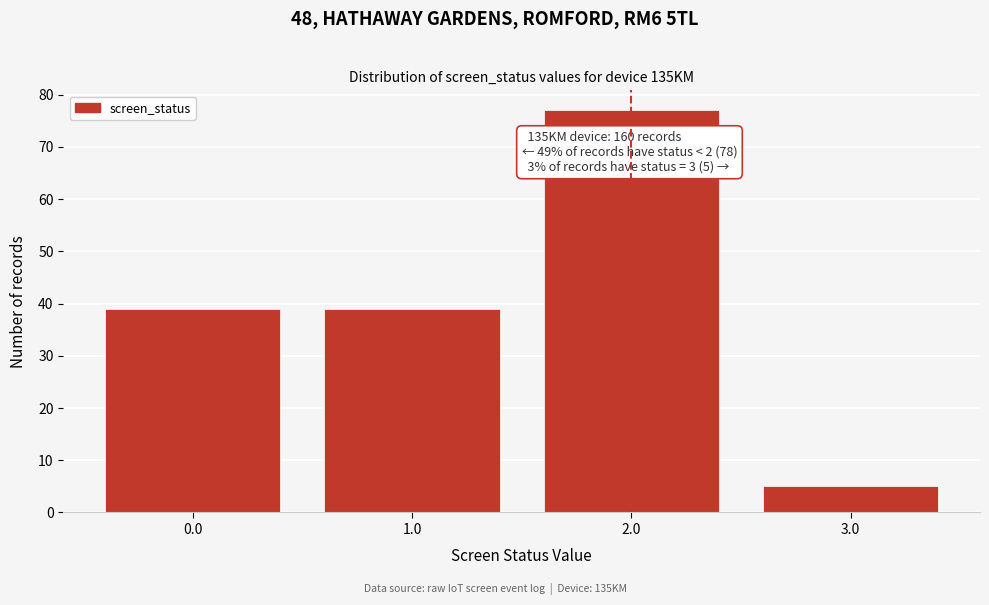

Reading left to right, what are all the values shown in this chart?

39	39	77	5